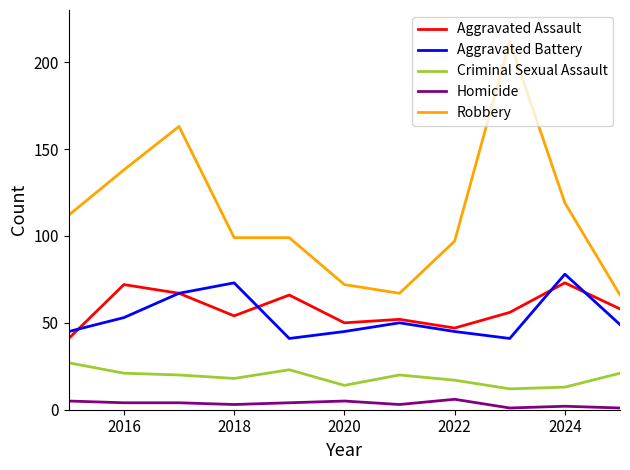

What is the greatest value displayed?

212